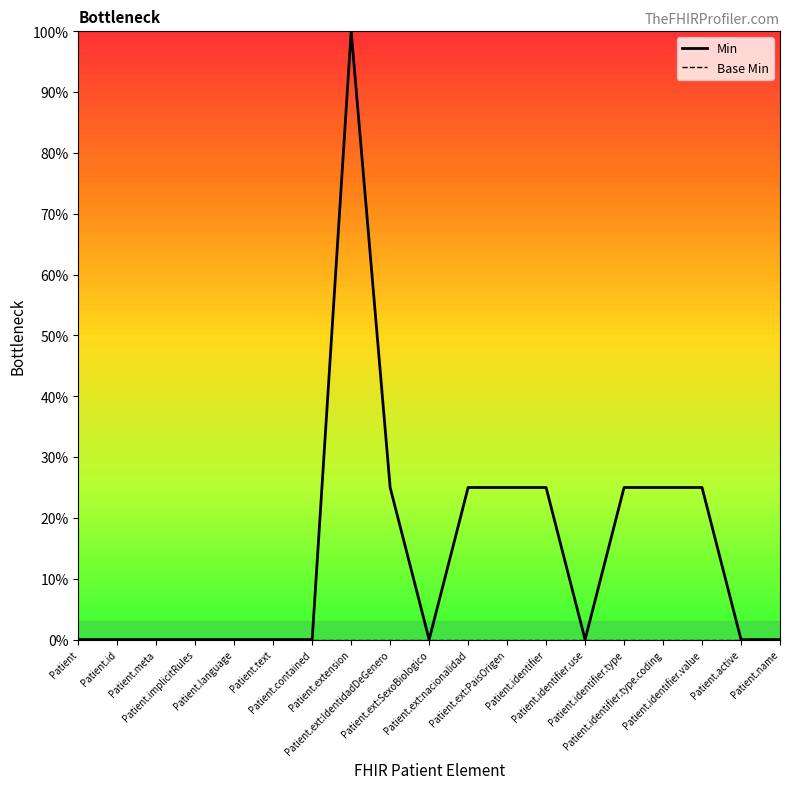

What position from the left is Patient.meta?

3